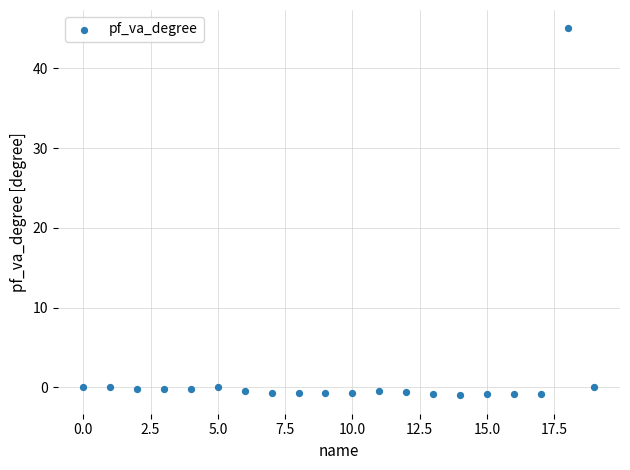

What is the range of Y values (max minus min)?

46.0